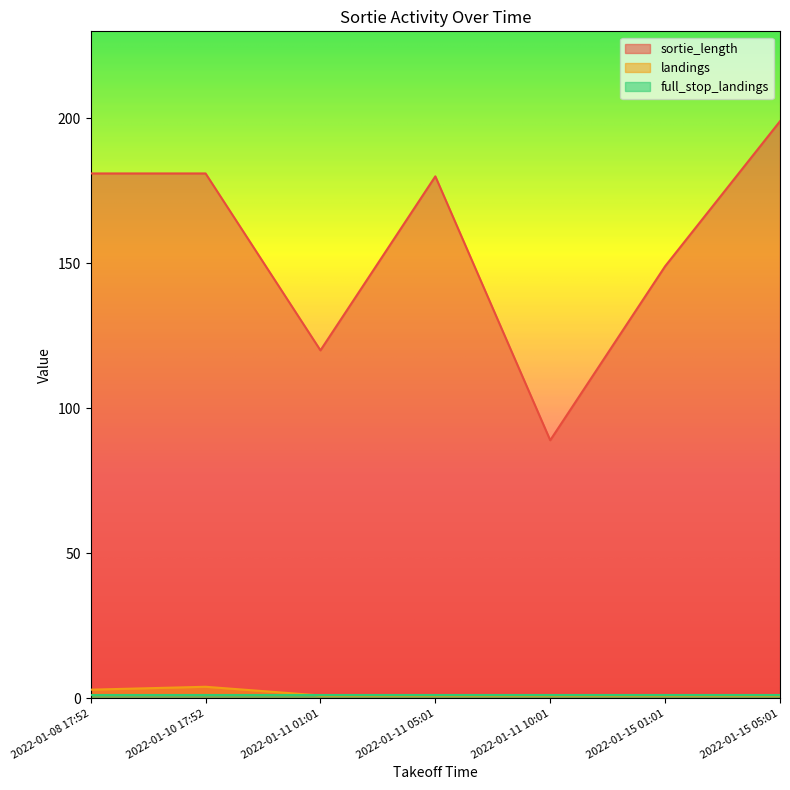

Count the landings values in the range 1 to 3.

6